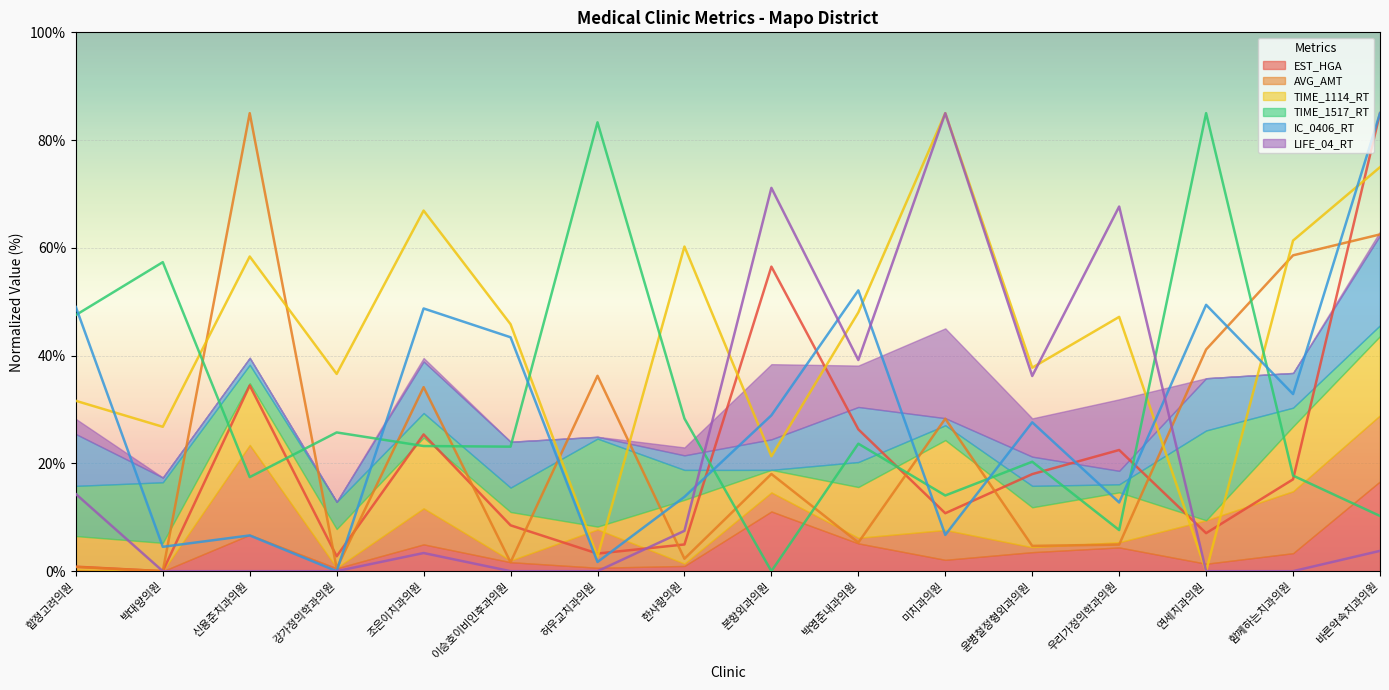

At which category is the sum across all series the highest?

바른약속치과의원